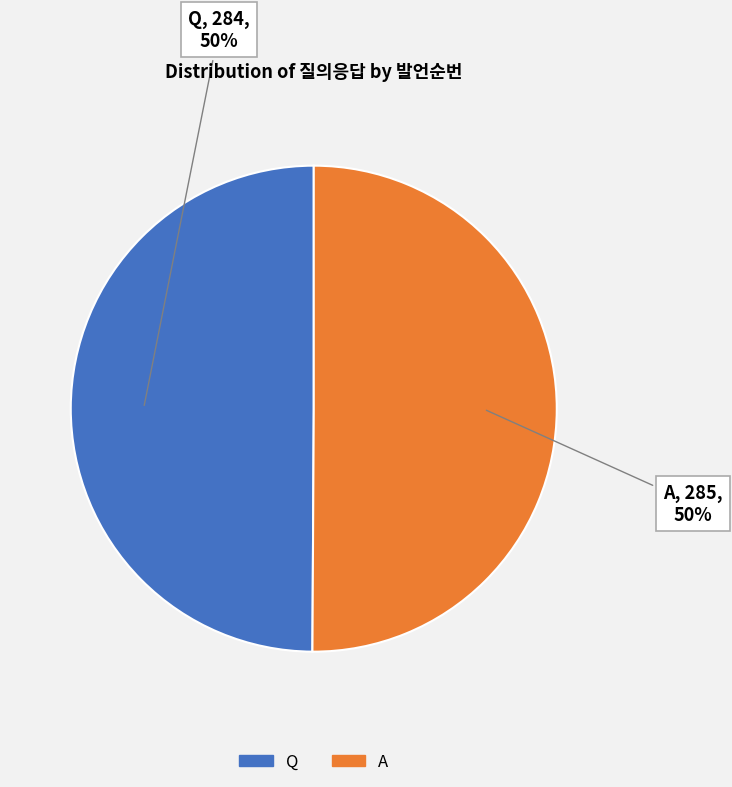

The Q slice represents 43% of the pie. True or false?

False